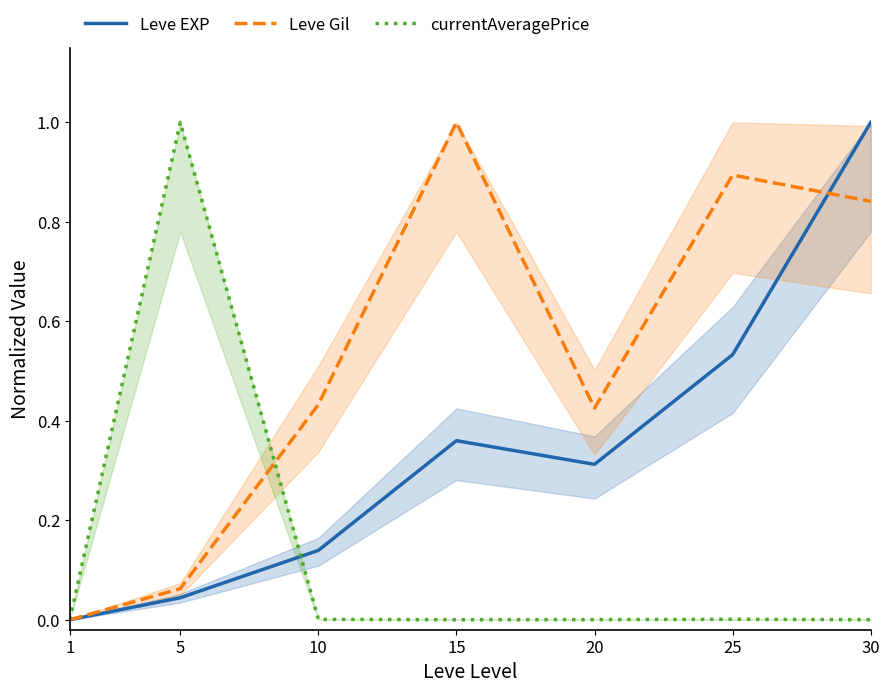

What is the average value of the Leve EXP series?

0.3